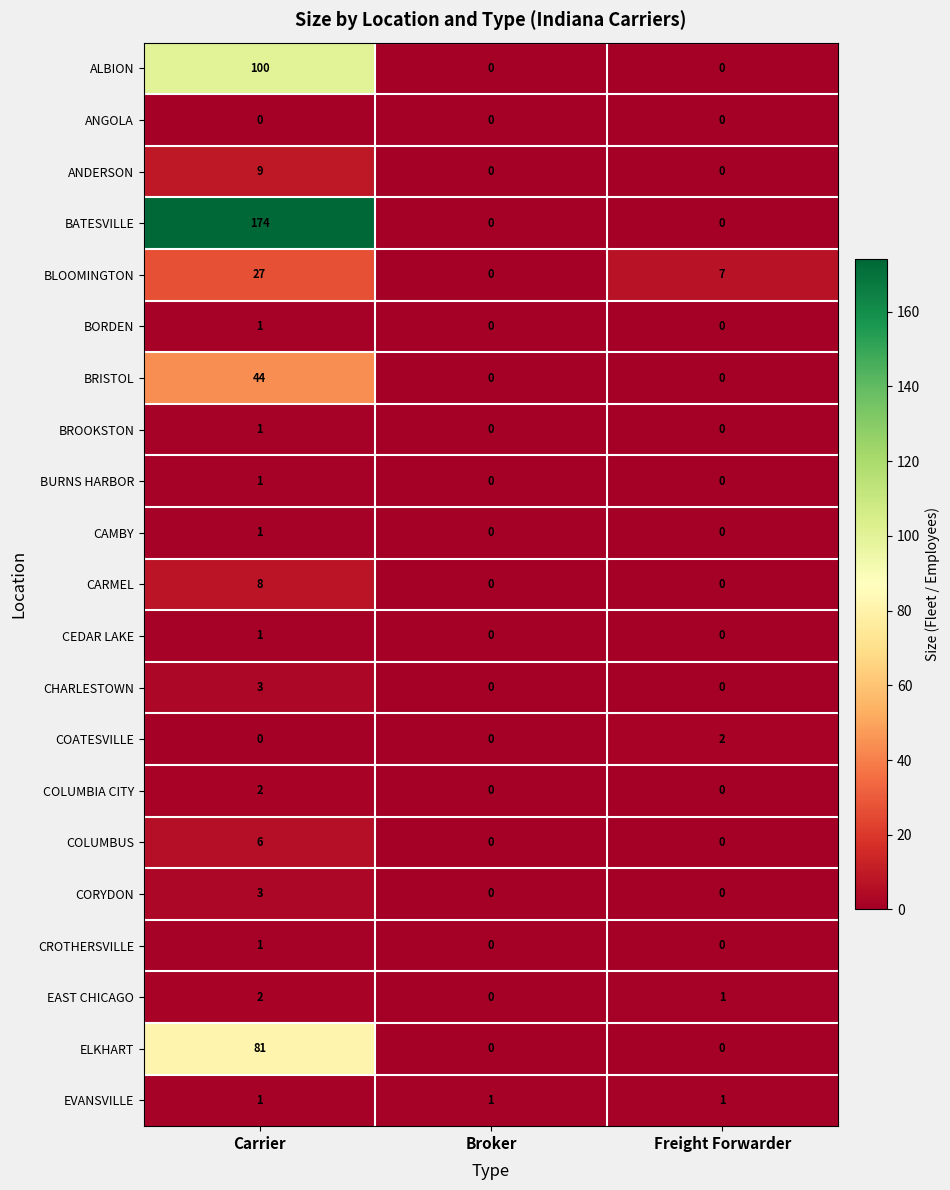

How many distinct data groups are displayed?

21